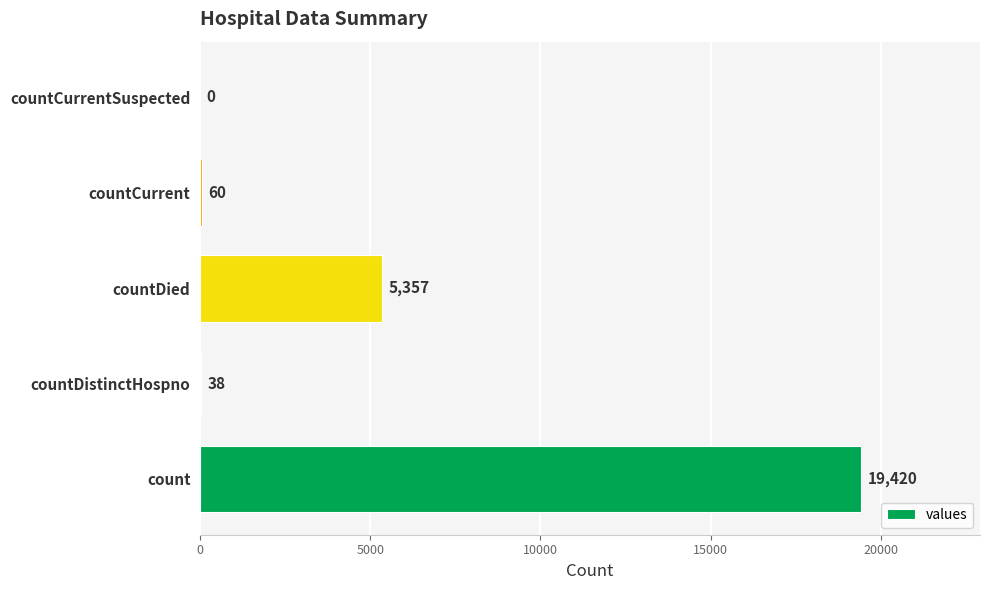

What is the sum of the values at countCurrentSuspected and count?

19420